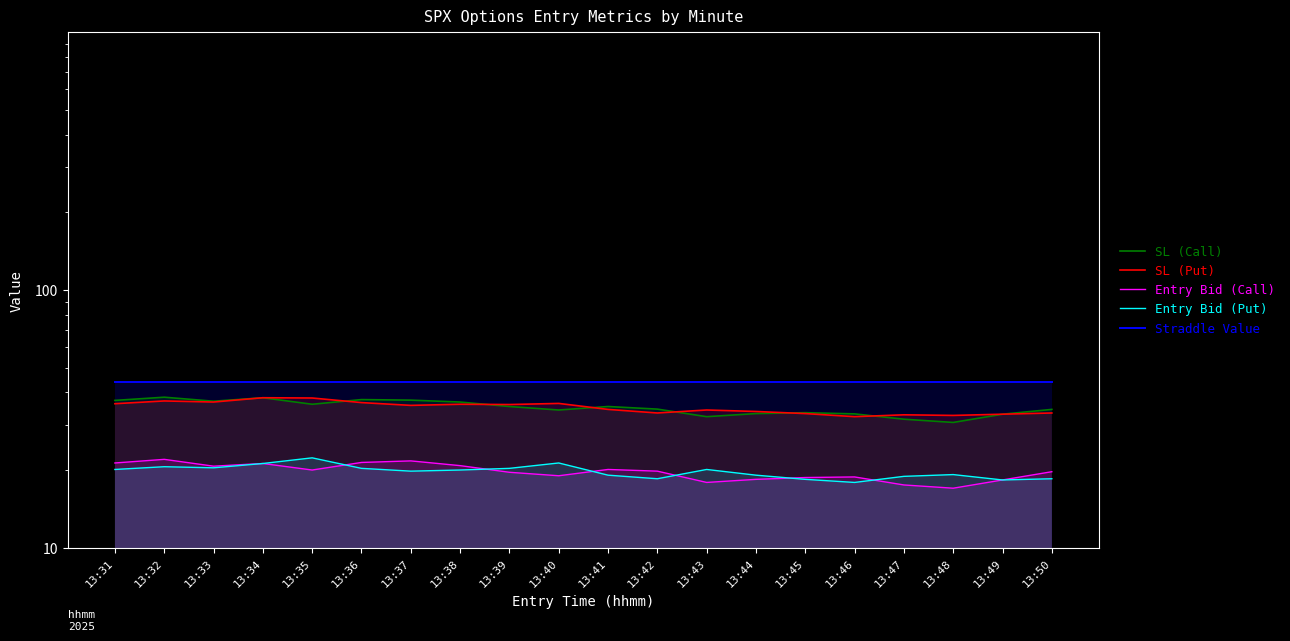

Reading left to right, list all the values displayed in this chart.

SL (Call): 13:31=37.3	13:32=38.3	13:33=37.0	13:34=38.2	13:35=36.0	13:36=37.5	13:37=37.4	13:38=36.7	13:39=35.3	13:40=34.2	13:41=35.3	13:42=34.5	13:43=32.2	13:44=33.1	13:45=33.4	13:46=33.0	13:47=31.5	13:48=30.6	13:49=32.9	13:50=34.4
SL (Put): 13:31=36.2	13:32=37.1	13:33=36.7	13:34=38.2	13:35=38.1	13:36=36.5	13:37=35.6	13:38=36.0	13:39=35.9	13:40=36.3	13:41=34.4	13:42=33.3	13:43=34.2	13:44=33.8	13:45=33.1	13:46=32.2	13:47=32.8	13:48=32.6	13:49=32.9	13:50=33.3
Entry Bid (Call): 13:31=21.3	13:32=22.0	13:33=20.7	13:34=21.2	13:35=20.0	13:36=21.4	13:37=21.7	13:38=20.8	13:39=19.6	13:40=19.0	13:41=20.1	13:42=19.8	13:43=17.9	13:44=18.4	13:45=18.7	13:46=18.8	13:47=17.5	13:48=17.0	13:49=18.3	13:50=19.7
Entry Bid (Put): 13:31=20.1	13:32=20.6	13:33=20.4	13:34=21.2	13:35=22.3	13:36=20.3	13:37=19.8	13:38=20.0	13:39=20.3	13:40=21.3	13:41=19.1	13:42=18.5	13:43=20.1	13:44=19.1	13:45=18.4	13:46=17.9	13:47=18.9	13:48=19.2	13:49=18.3	13:50=18.5
Straddle Value: 13:31=44.0	13:32=44.0	13:33=44.0	13:34=44.0	13:35=44.0	13:36=44.0	13:37=44.0	13:38=44.0	13:39=44.0	13:40=44.0	13:41=44.0	13:42=44.0	13:43=44.0	13:44=44.0	13:45=44.0	13:46=44.0	13:47=44.0	13:48=44.0	13:49=44.0	13:50=44.0